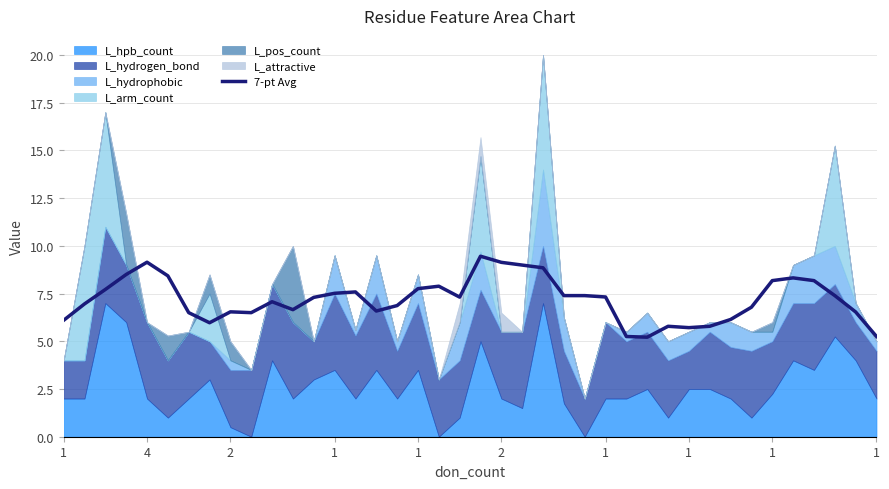

Where does the data first go above 7?

2